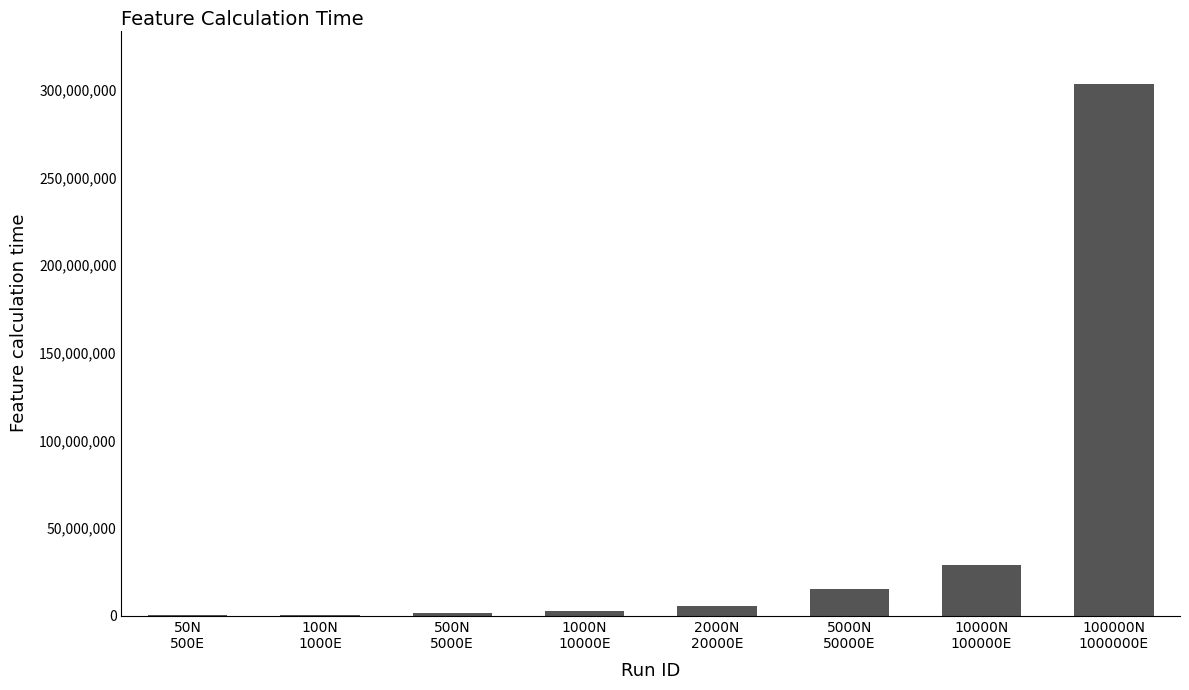

How many series are shown in this chart?

1